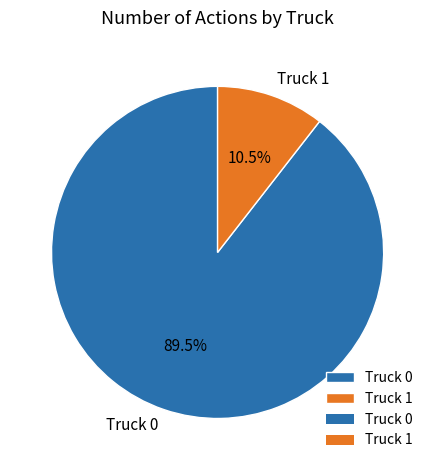

How many segments does this pie chart have?

2